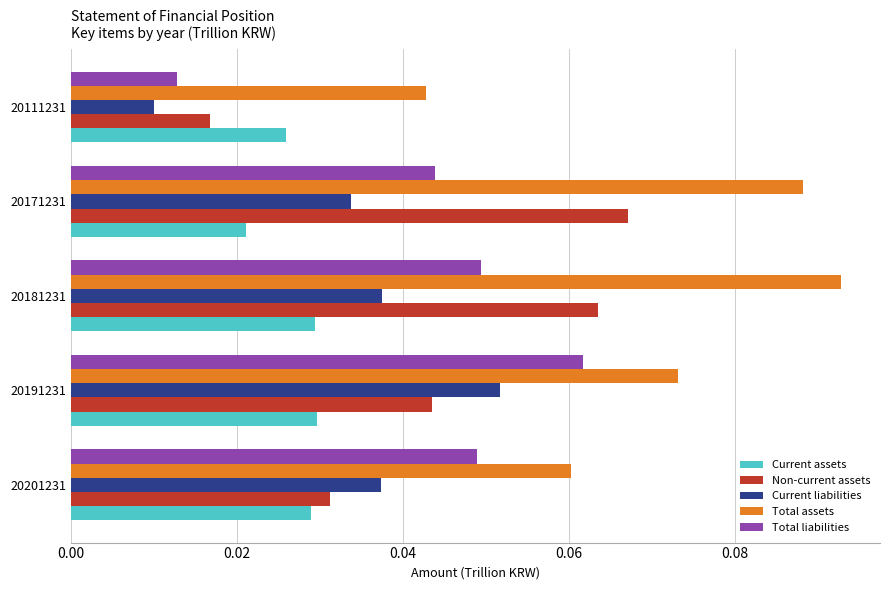

List the labels in order of Total assets value, smallest first.

20111231, 20201231, 20191231, 20171231, 20181231